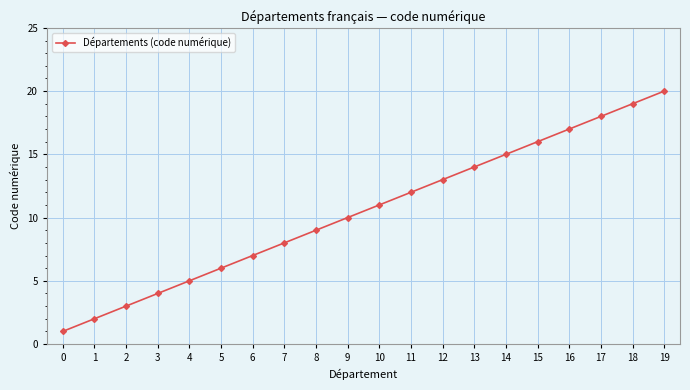

Reading left to right, extract all data points from this chart.

0=1	1=2	2=3	3=4	4=5	5=6	6=7	7=8	8=9	9=10	10=11	11=12	12=13	13=14	14=15	15=16	16=17	17=18	18=19	19=20